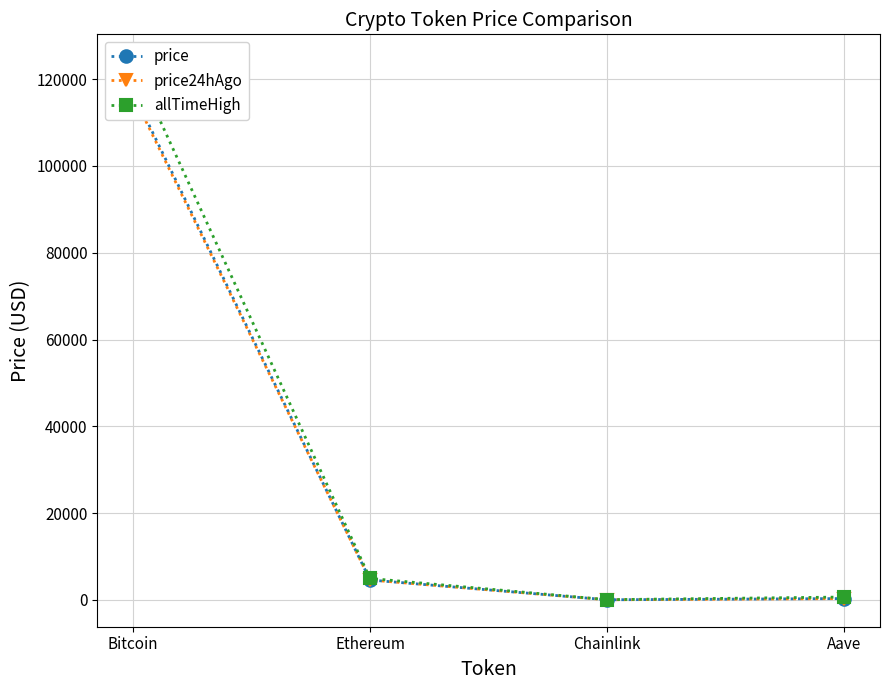

What is the minimum value for price24hAgo?

24.0